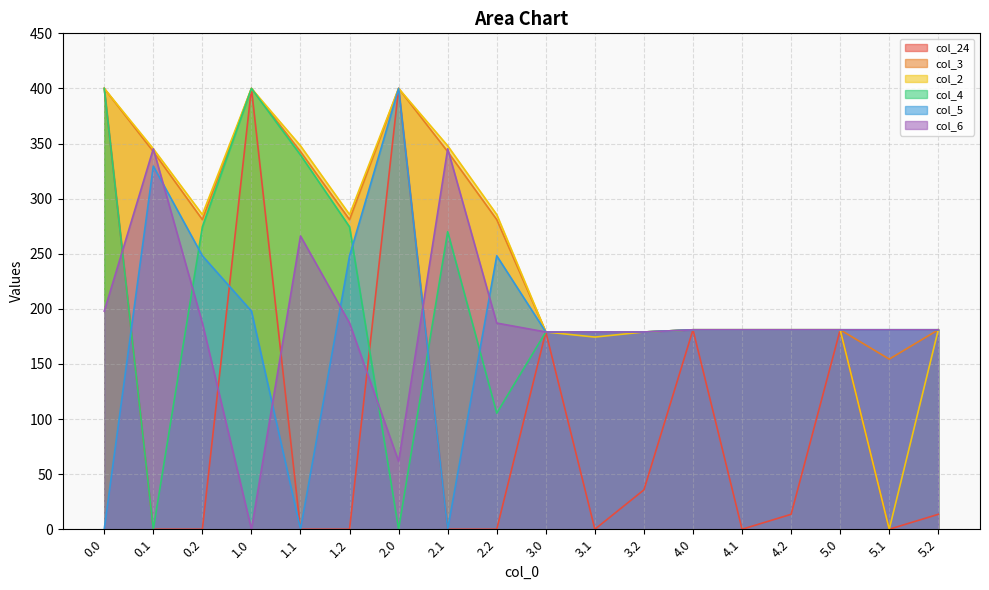

How many times do col_4 and col_24 cross each other?

2